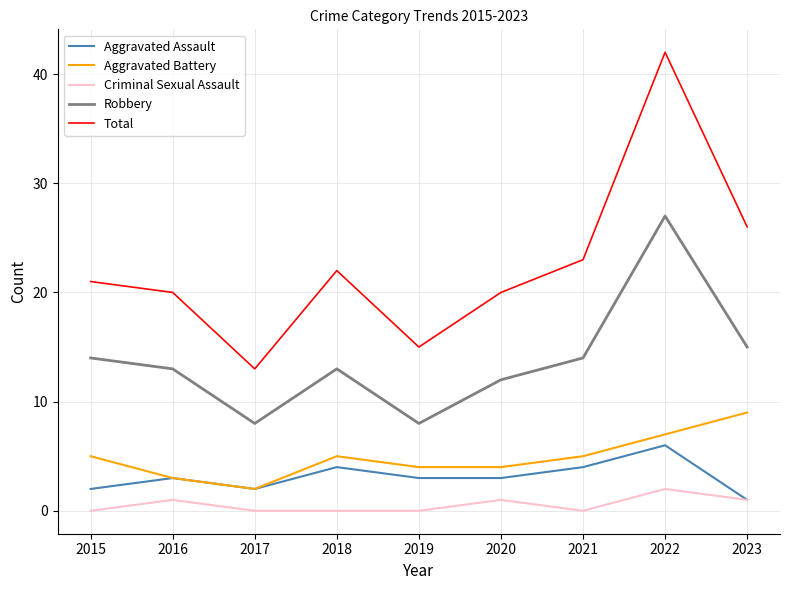

Reading right to left, what are all the values shown in this chart?

Aggravated Assault: 2023=1	2022=6	2021=4	2020=3	2019=3	2018=4	2017=2	2016=3	2015=2
Aggravated Battery: 2023=9	2022=7	2021=5	2020=4	2019=4	2018=5	2017=2	2016=3	2015=5
Criminal Sexual Assault: 2023=1	2022=2	2021=0	2020=1	2019=0	2018=0	2017=0	2016=1	2015=0
Robbery: 2023=15	2022=27	2021=14	2020=12	2019=8	2018=13	2017=8	2016=13	2015=14
Total: 2023=26	2022=42	2021=23	2020=20	2019=15	2018=22	2017=13	2016=20	2015=21